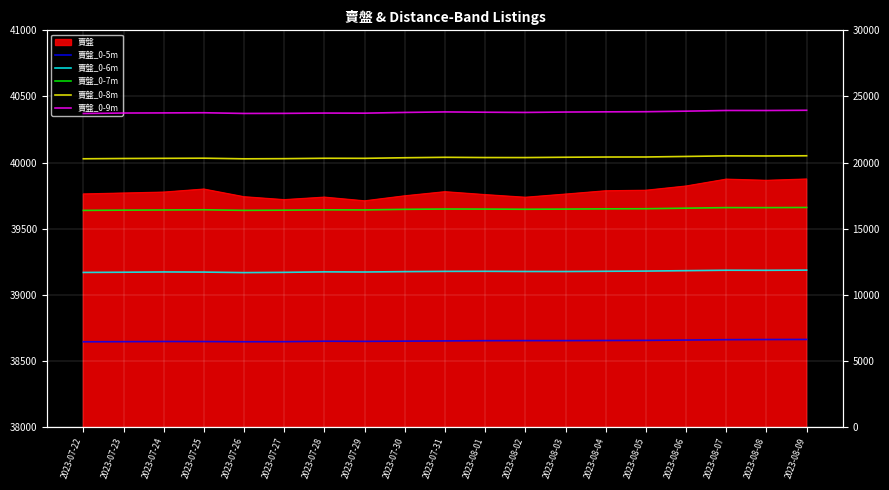

How many values in the 賣盤_0-6m series exceed 11760?

9